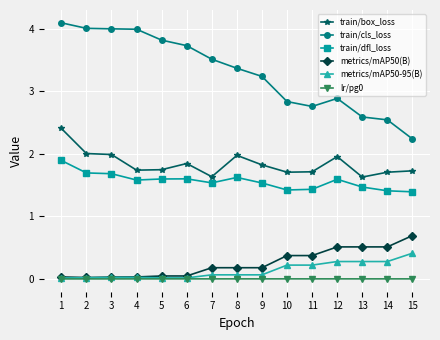

What is the maximum value for train/cls_loss?

4.1